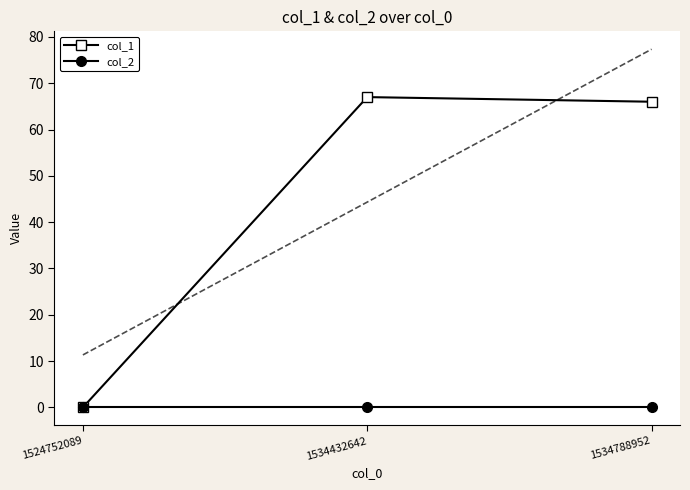

Between 1524752089 and 1534788952, which series saw the biggest shift?

col_1